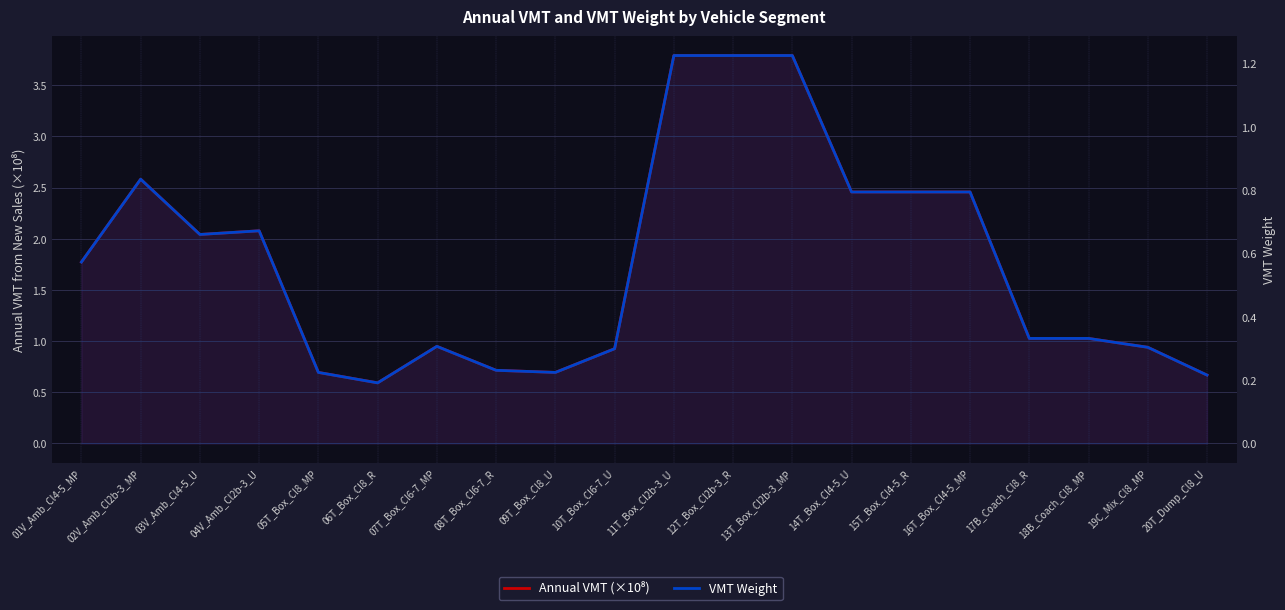

List the series in order of their overall mean, lowest first.

VMT Weight, Annual VMT (×10⁸)